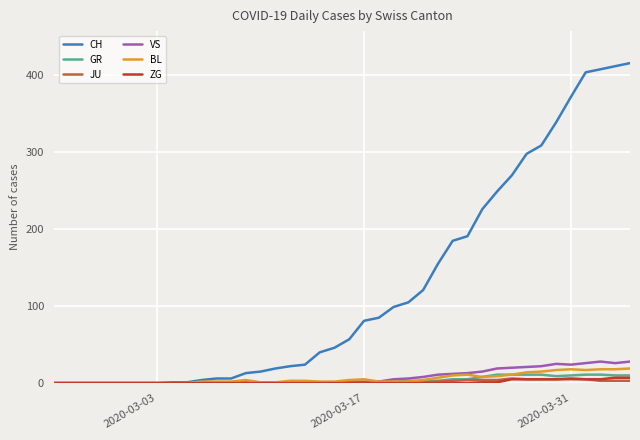

Which series has the largest range (max minus min)?

CH